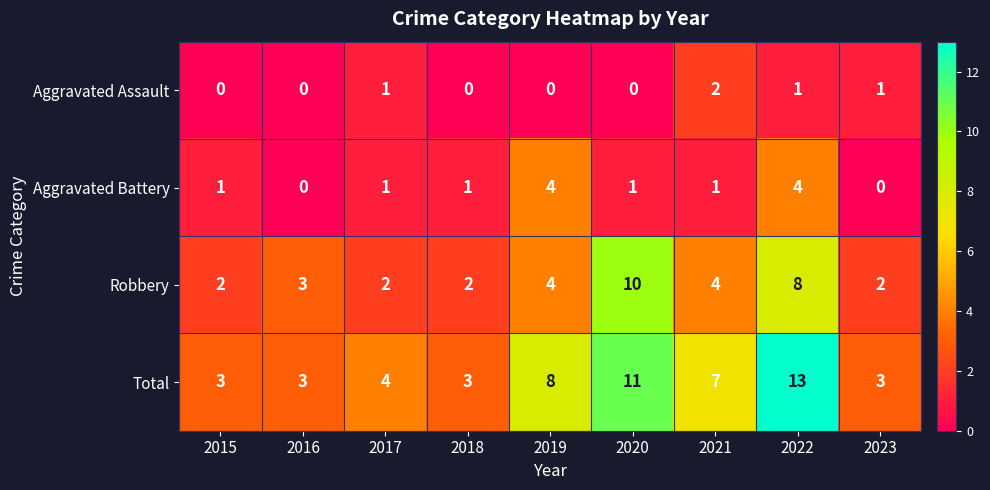

How many distinct data groups are displayed?

4